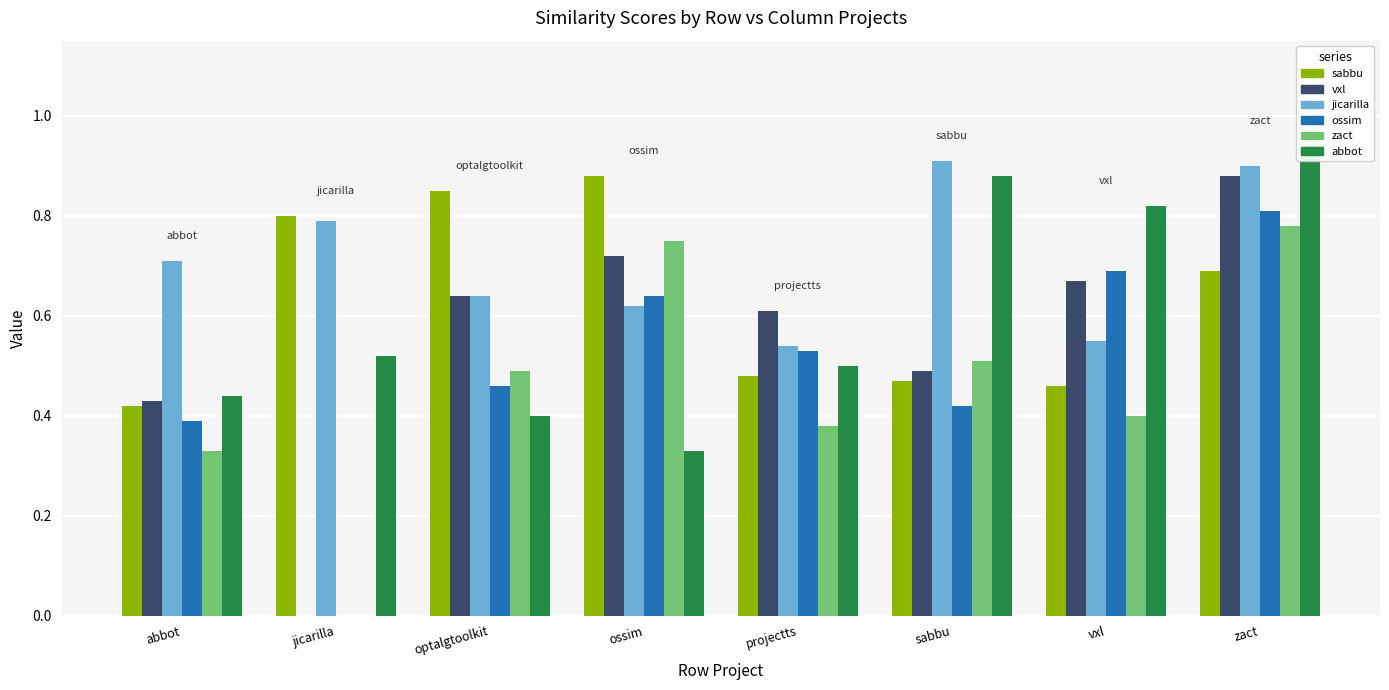

Where is sabbu.csv nearest to the value 0?

abbot